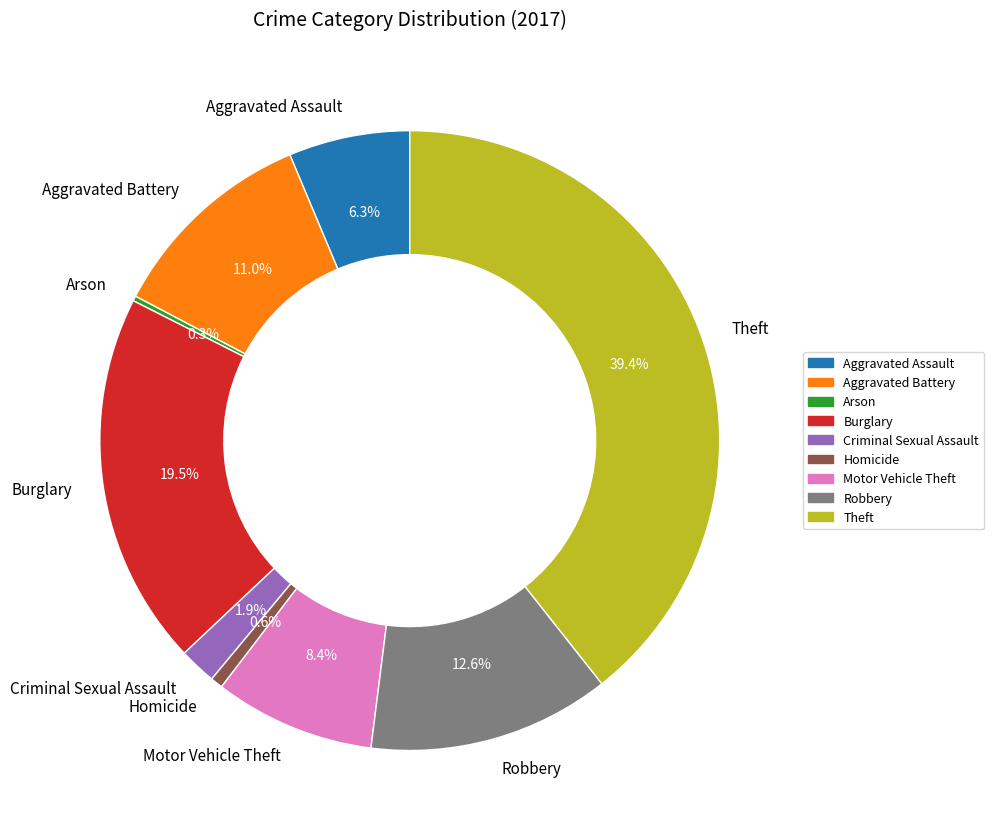

Approximately how many times larger is the value at Criminal Sexual Assault compared to Aggravated Battery?

0.2